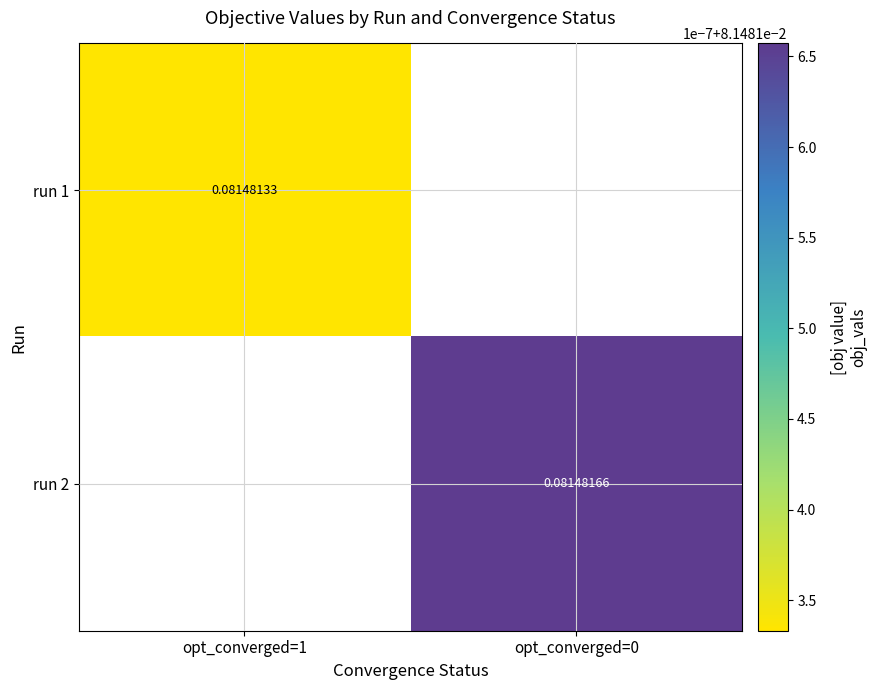

Rank the series by their average value, from lowest to highest.

run 1, run 2